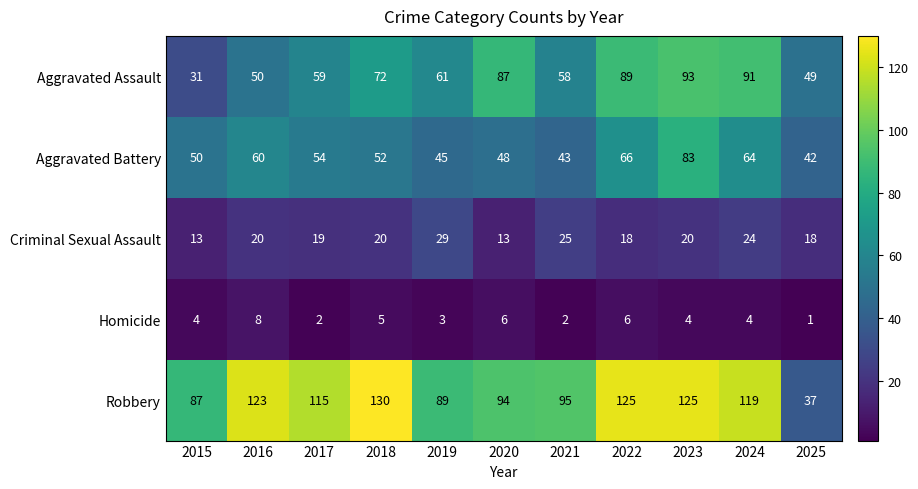

The Homicide series shows 5 at 2018. True or false?

True